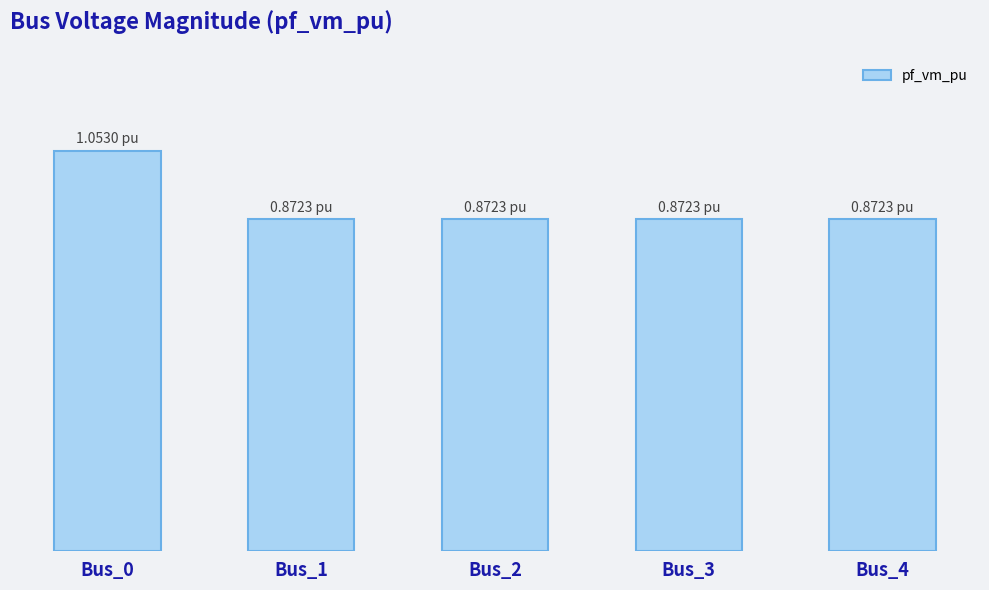

List the labels in order of value, largest first.

Bus_0, Bus_1, Bus_2, Bus_3, Bus_4